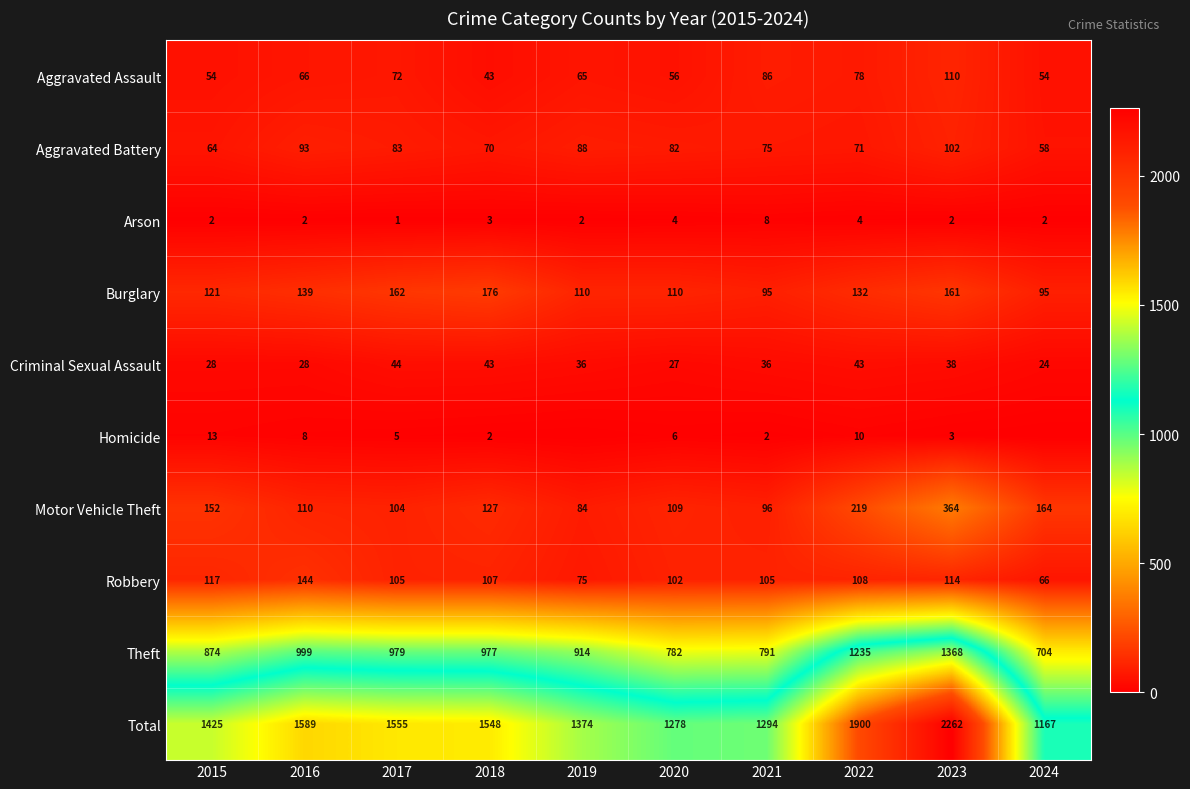

The value of Homicide at 2021 is 2. True or false?

True